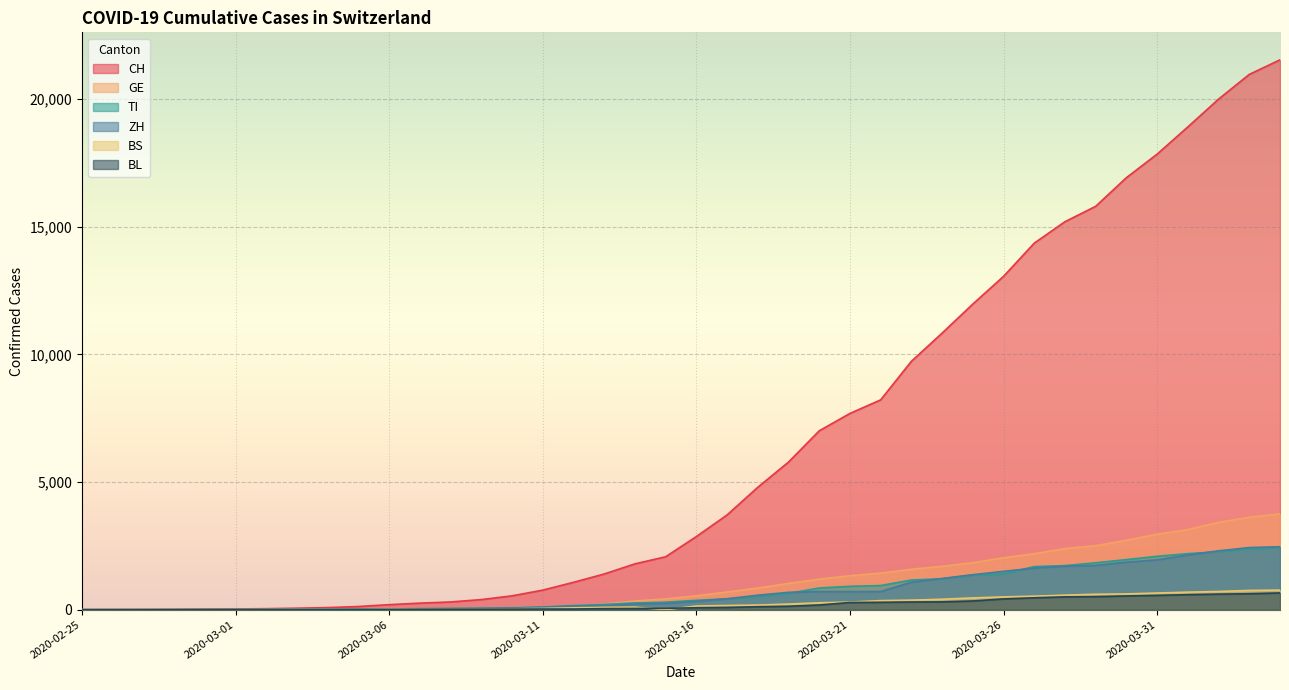

List the series in order of their peak value, highest first.

CH, GE, ZH, TI, BS, BL